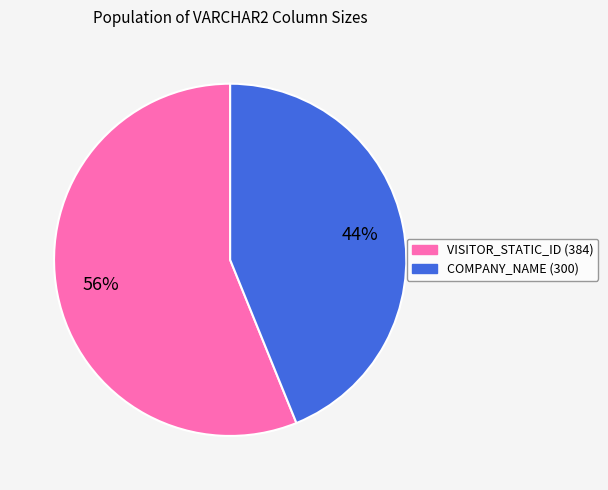

To the nearest percent, what is the difference between the VISITOR_STATIC_ID and COMPANY_NAME slice percentages?

12%